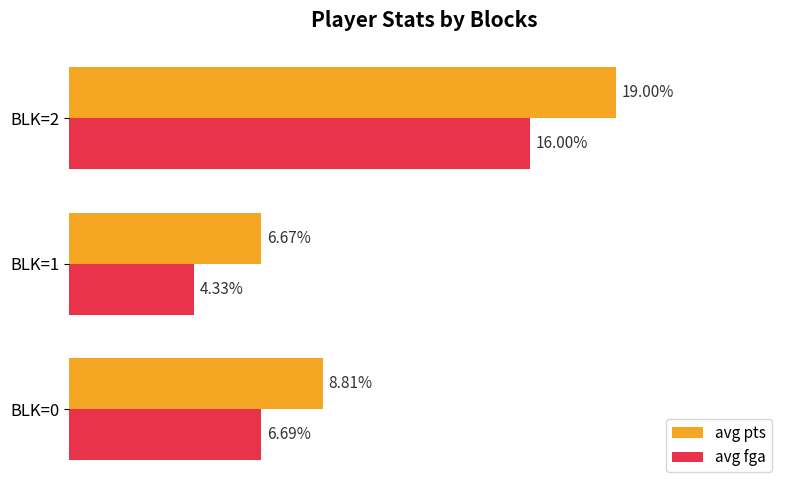

Which series has the widest spread of values?

avg pts